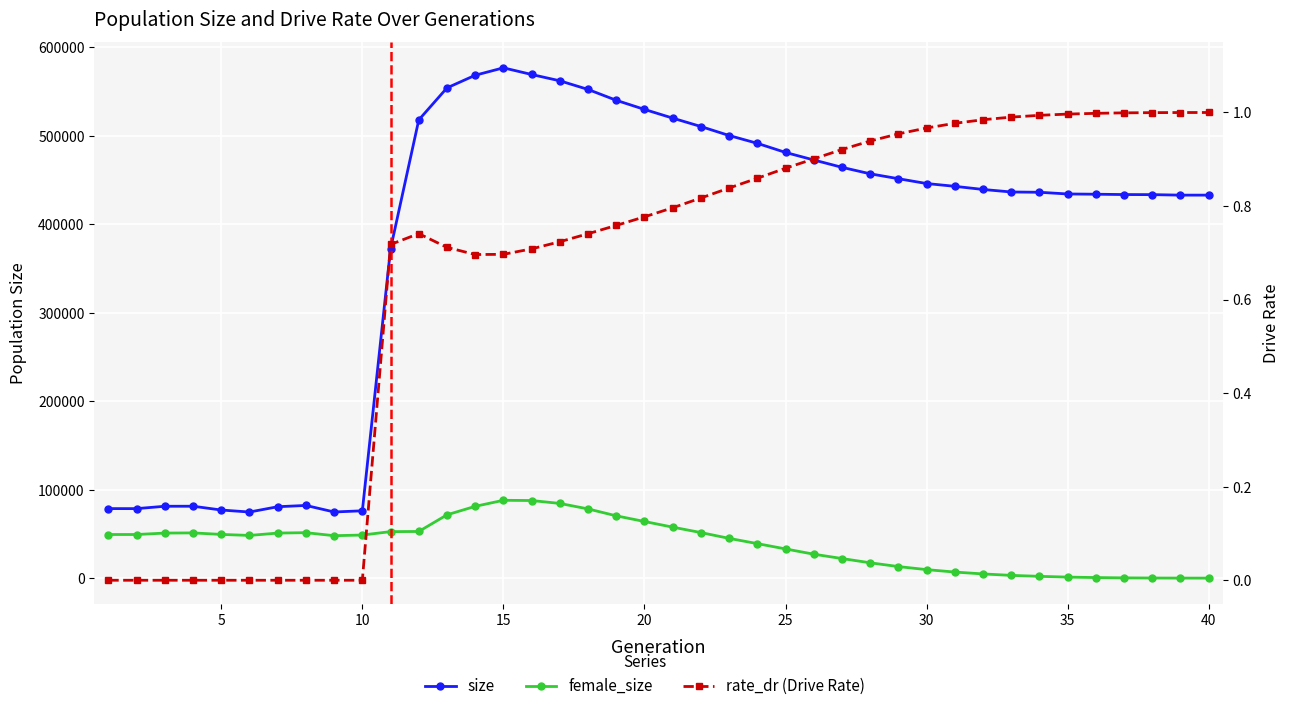

What are all the series names shown in the legend?

size, female_size, rate_dr (Drive Rate)